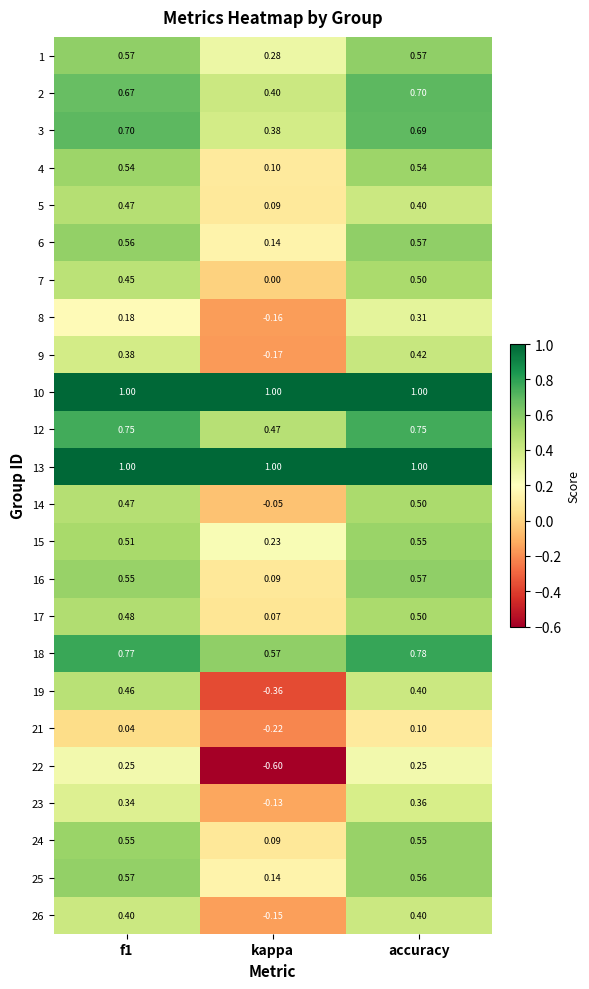

Count the number of categories in the chart.

3